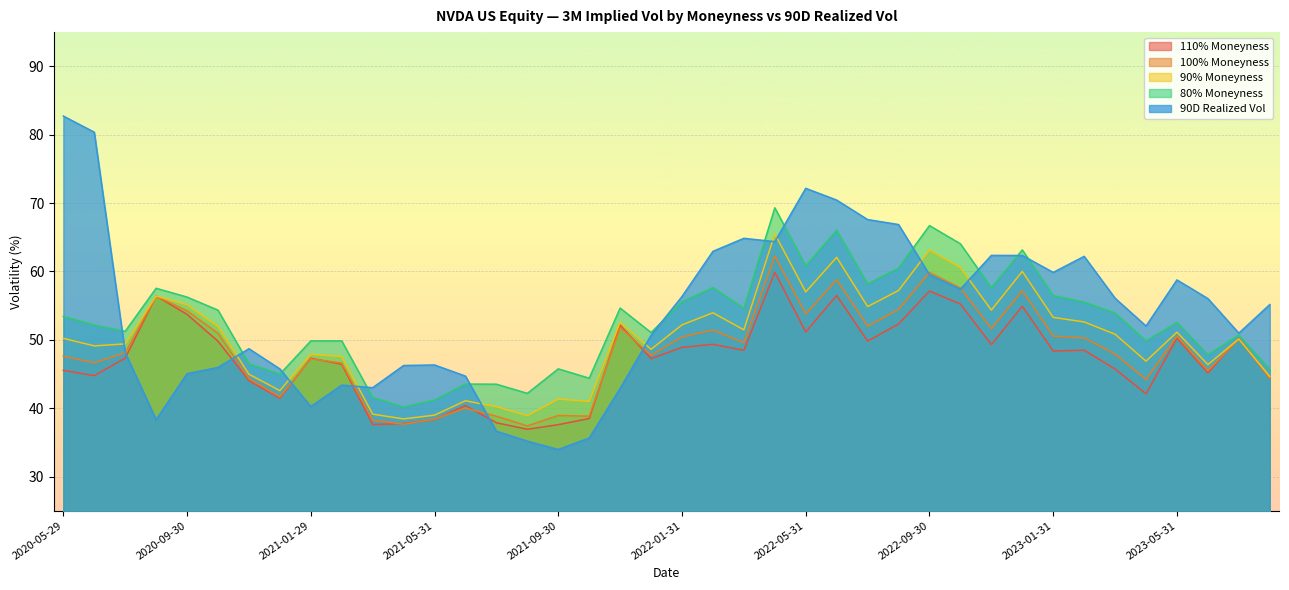

How many data points does each series have?

40